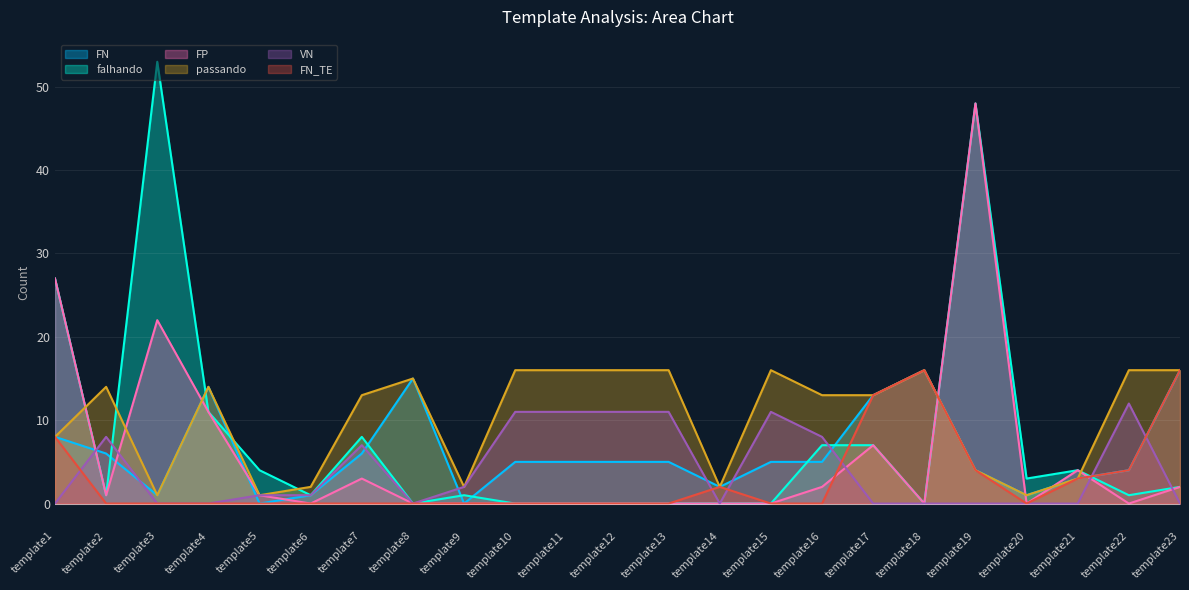

Which series has the largest total across all categories?

passando